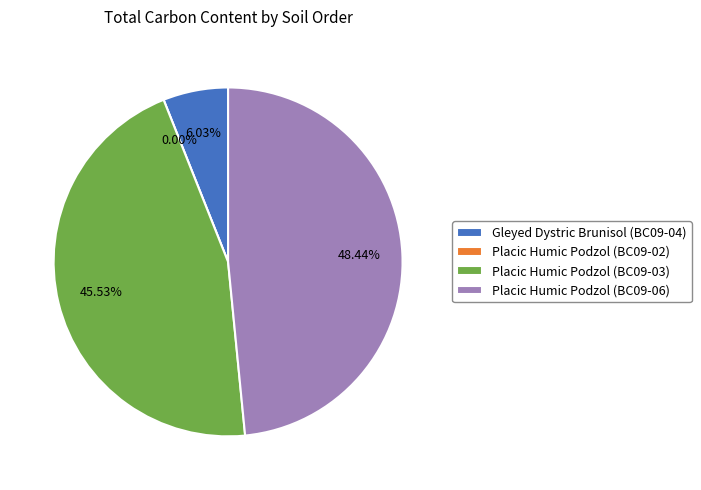

Which slice is the largest?

Placic Humic Podzol (BC09-06)